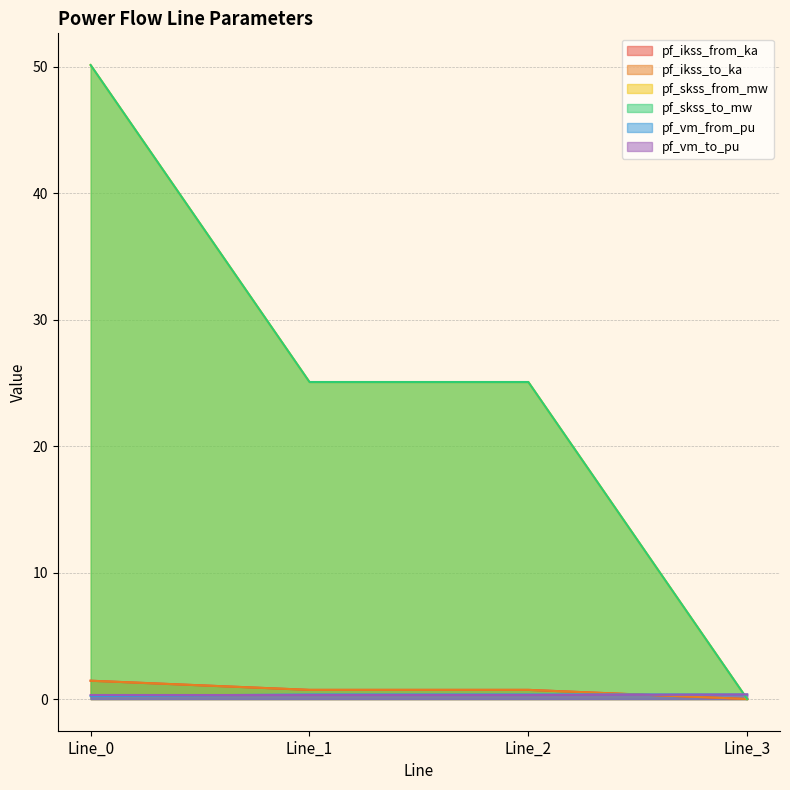

What is the value of the pf_ikss_to_ka point at the 3rd from the left?

0.7